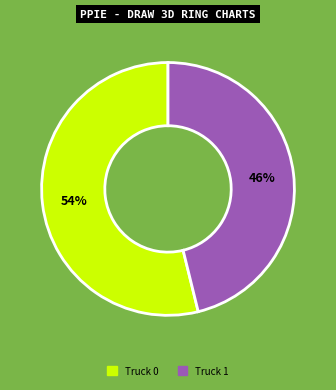

How many segments does this pie chart have?

2